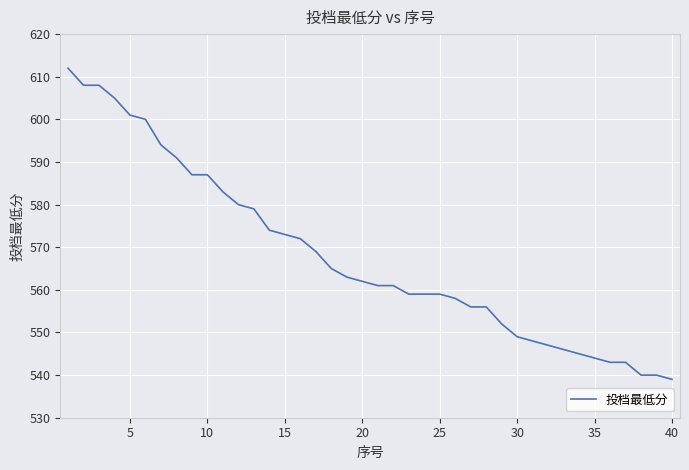

What is the difference between the maximum and minimum values?

73